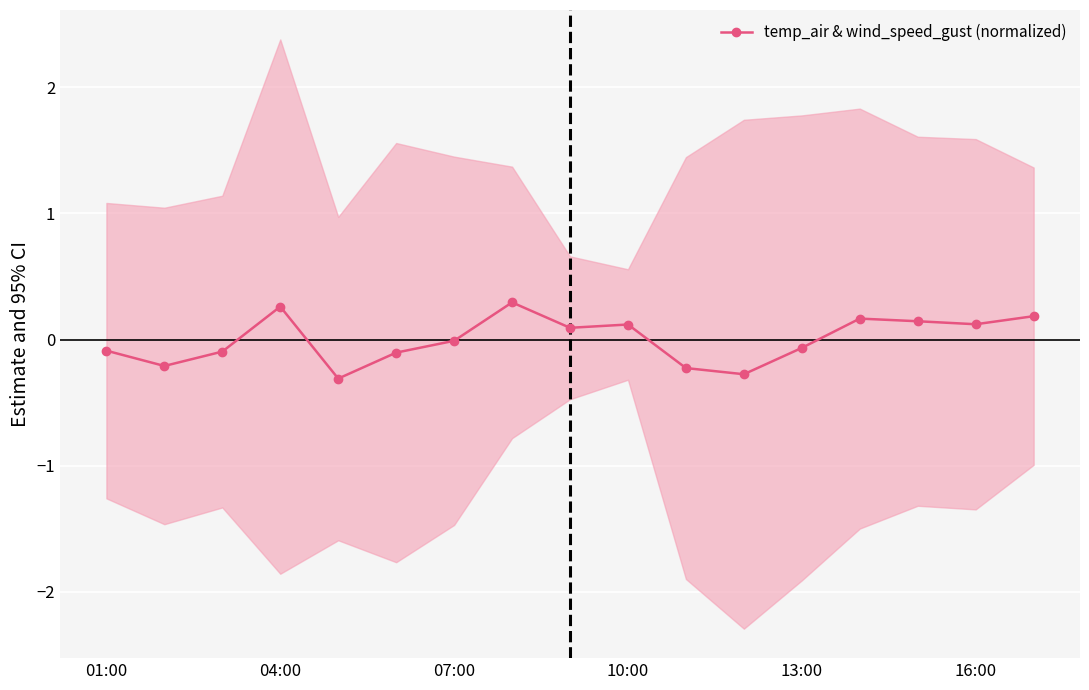

What is the lowest value of the temp_air & wind_speed_gust (normalized) series?

-0.3